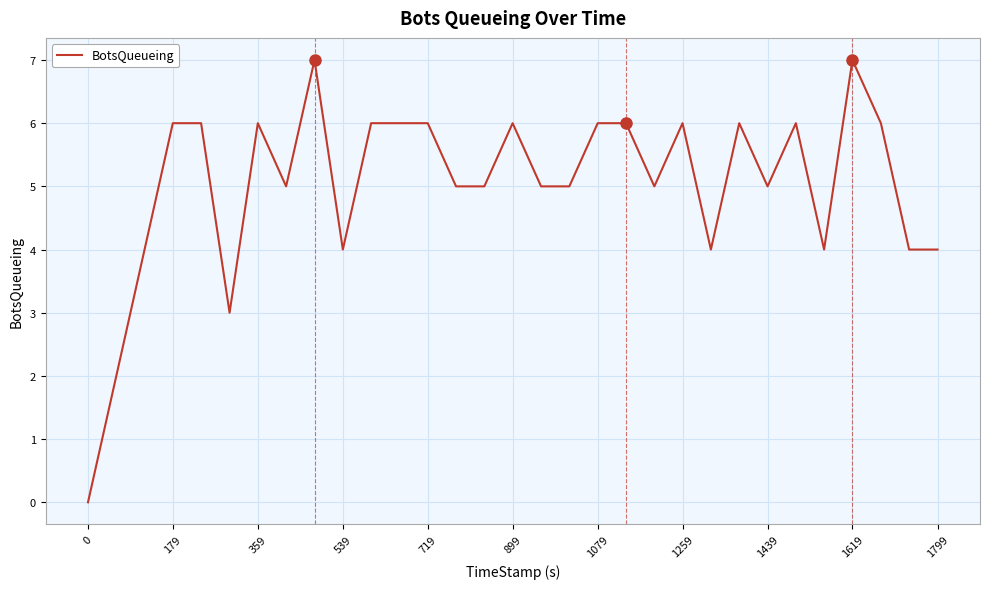

What is the maximum value shown in the chart?

7